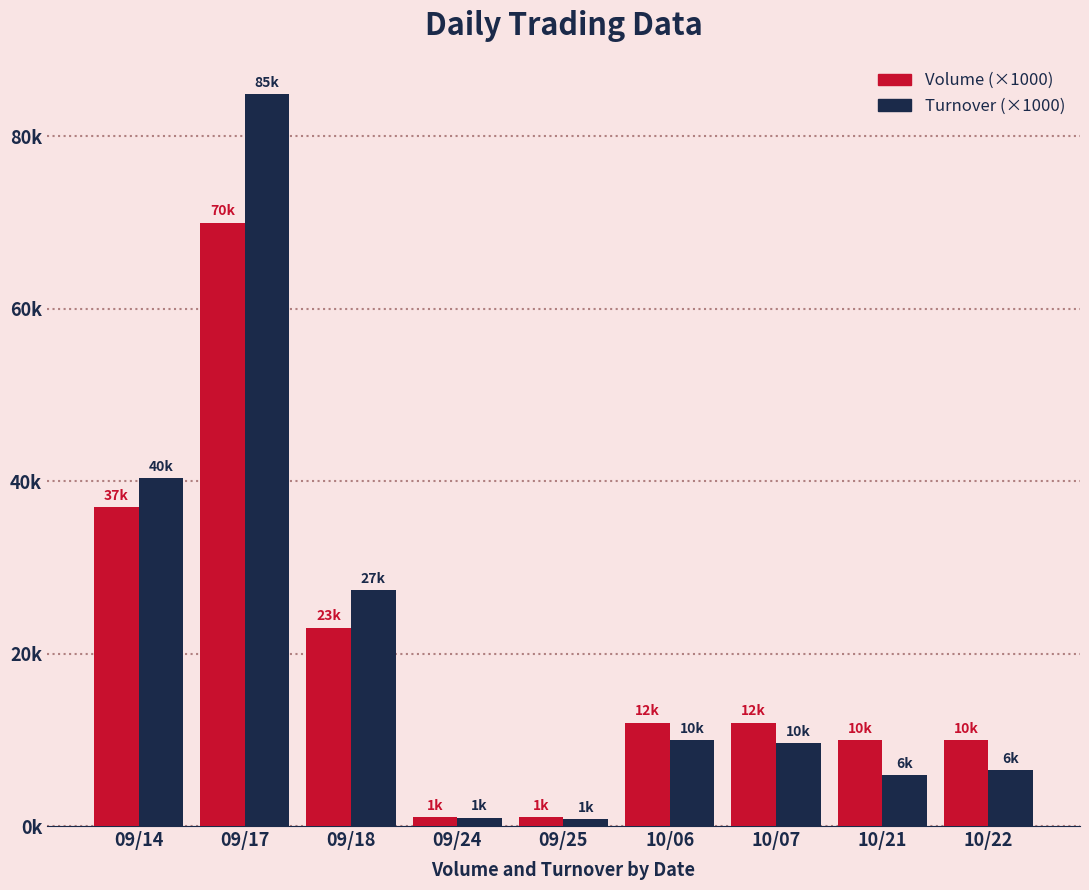

Is the value of Turnover (×1000) at 10/21 greater than the value of Volume (×1000) at 10/22?

No